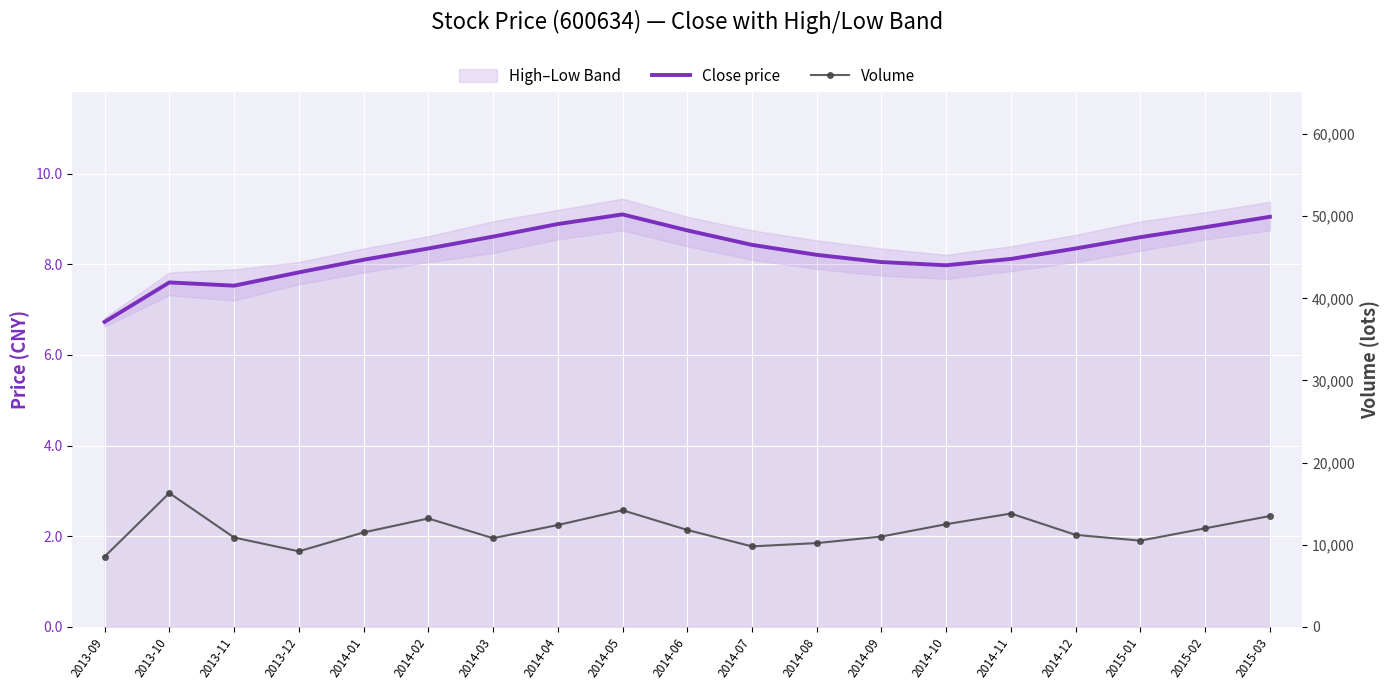

Rank the series by their average value, from lowest to highest.

Close price, Volume